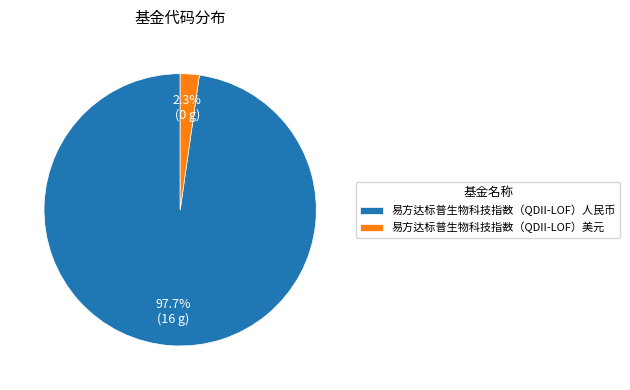

What is the total percentage of 易方达标普生物科技指数（QDII-LOF）美元 and 易方达标普生物科技指数（QDII-LOF）人民币?

100.0%